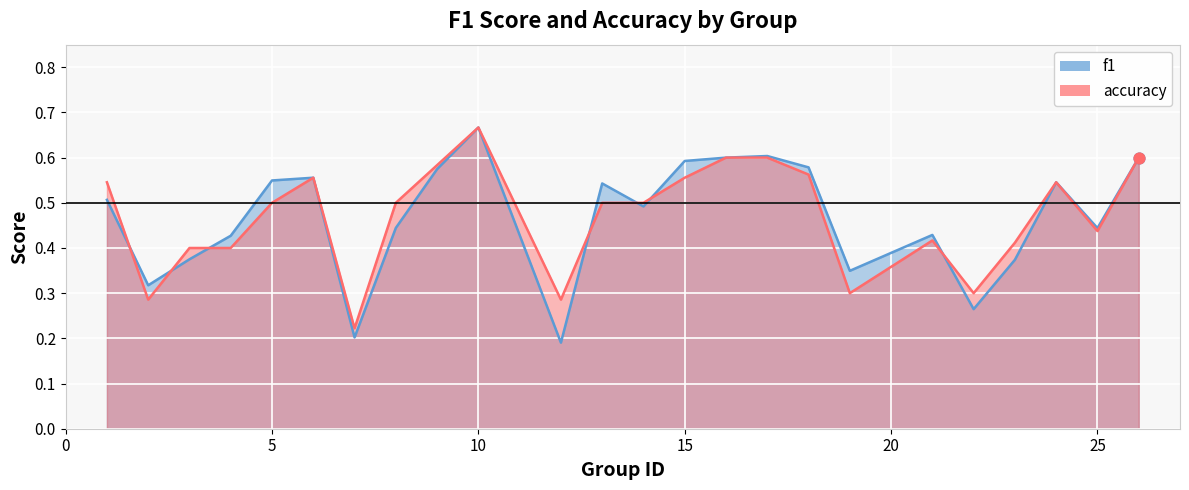

At how many categories does at least one series exceed 0?

24